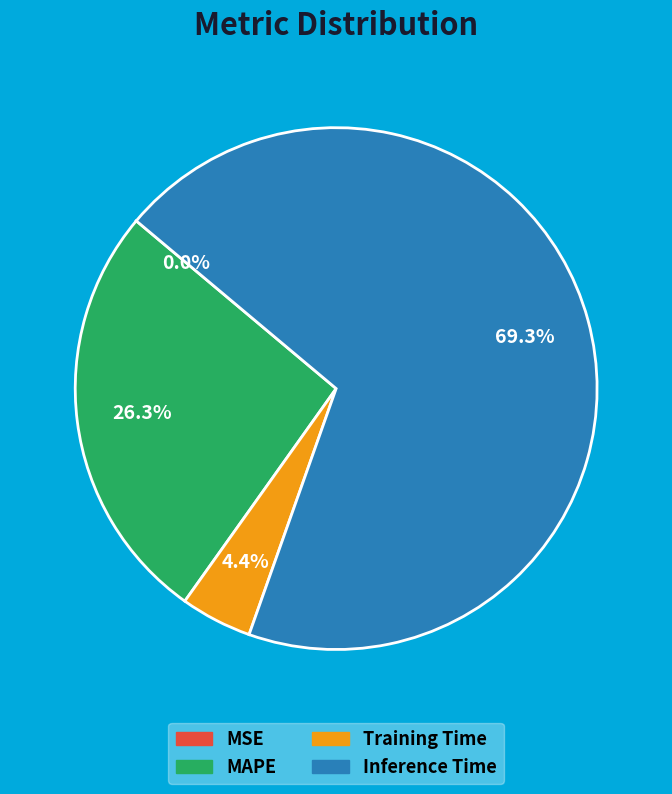

What is the largest slice in the pie chart?

Inference Time